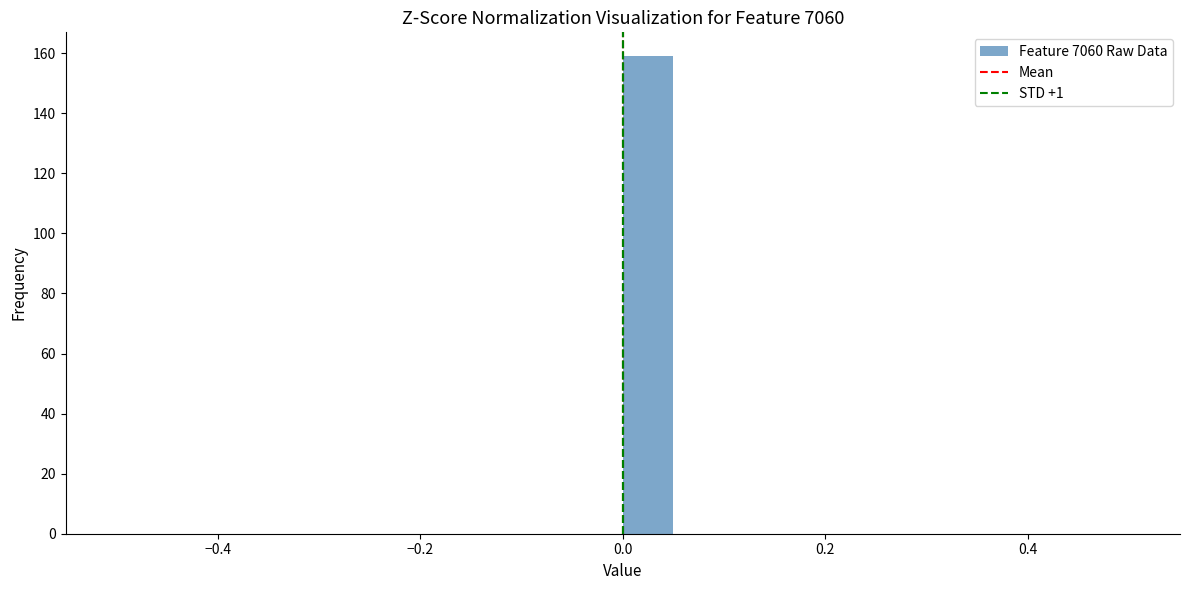

Read against the x-axis, roughly where is the centre of the tallest bar?

0.02